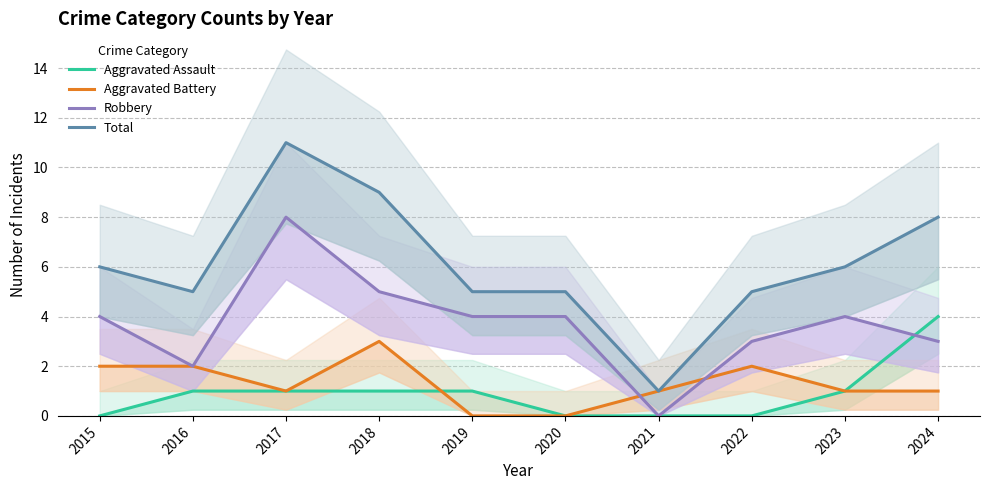

Is it true that Aggravated Assault equals 4 at 2024?

True